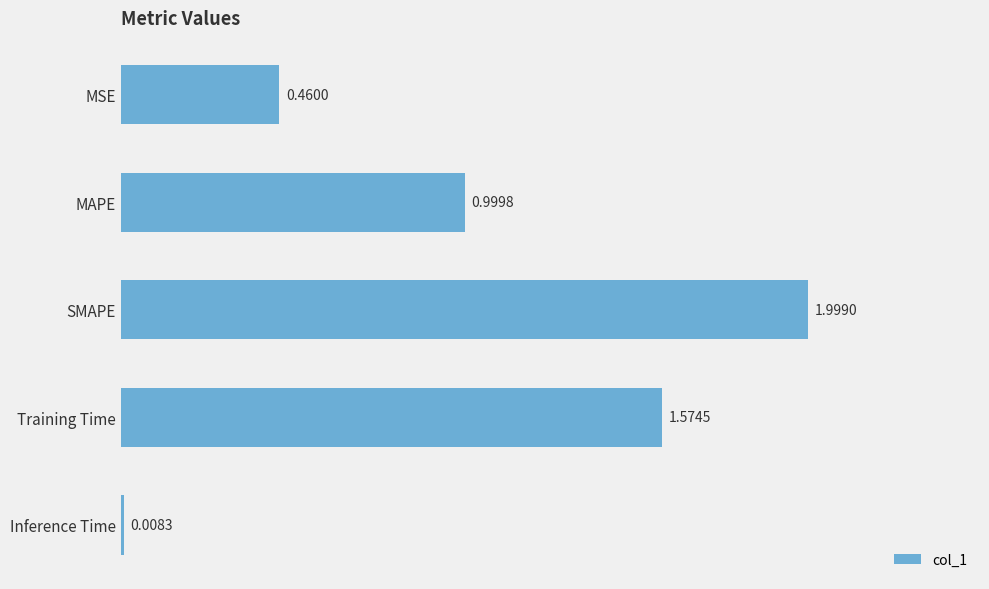

What is the average value?

1.0